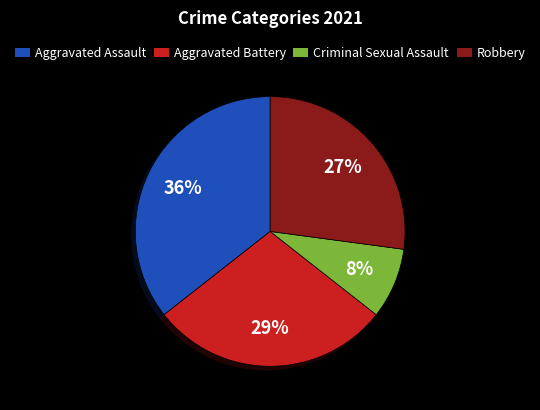

To the nearest percent, what is the average slice percentage?

25%